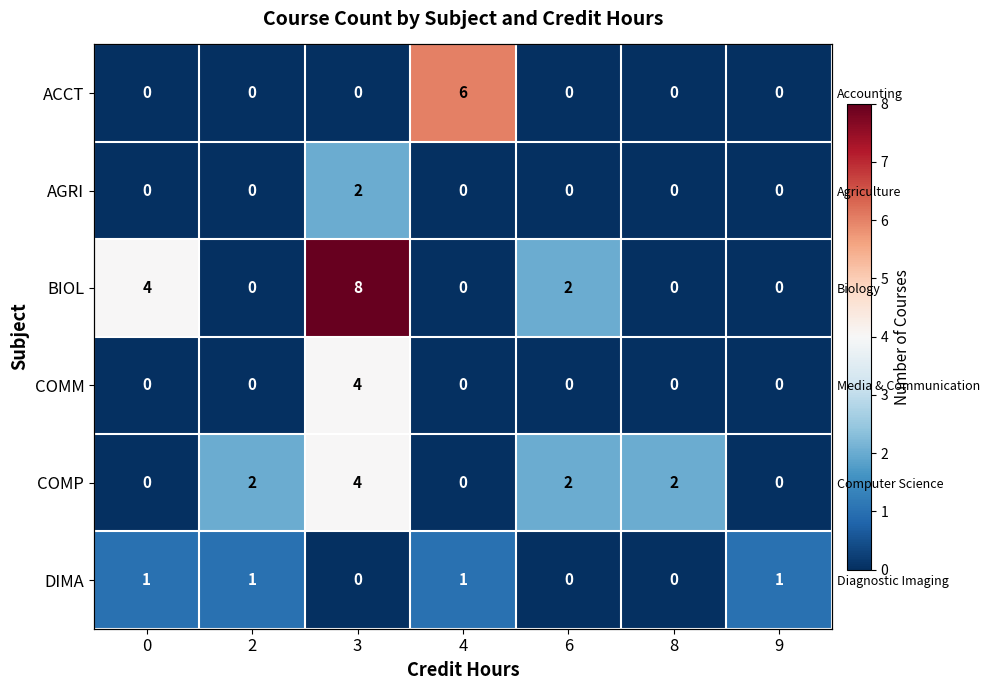

Where does the COMP series first go above 2?

3